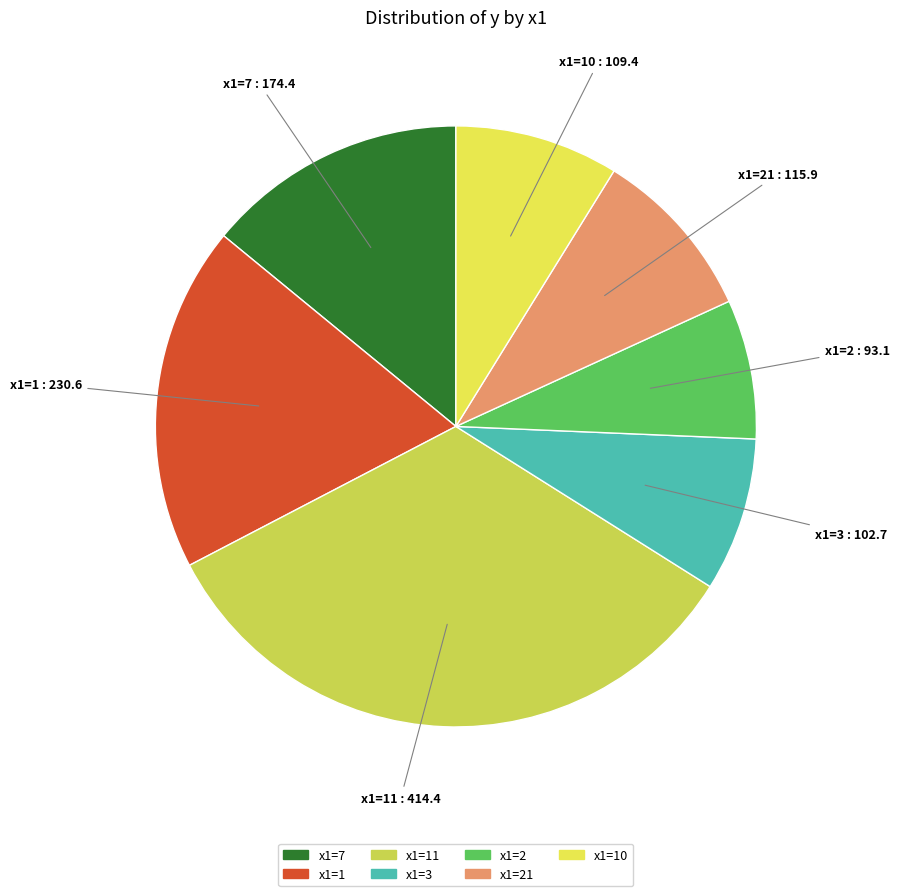

Which has a higher value, x1=3 or x1=7?

x1=7